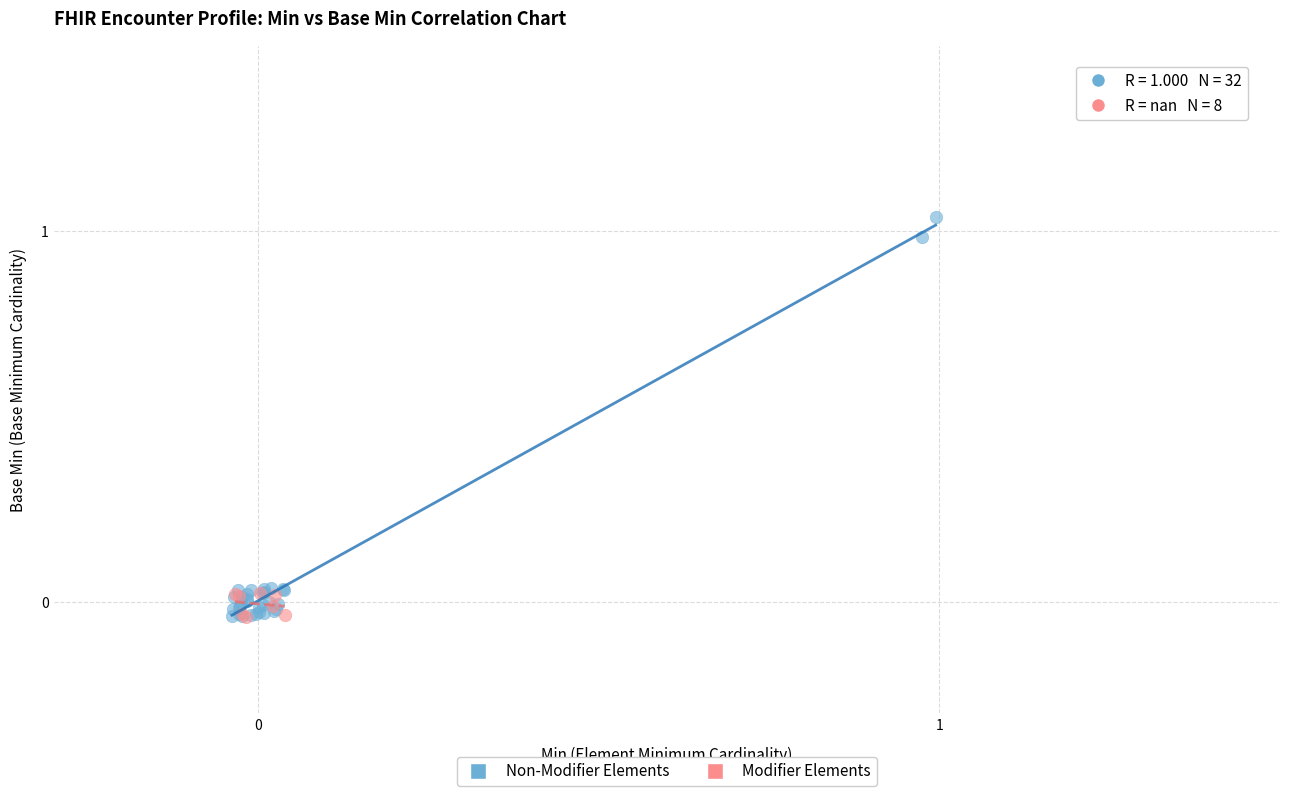

Which series has the widest spread of Y values?

Non-Modifier Elements